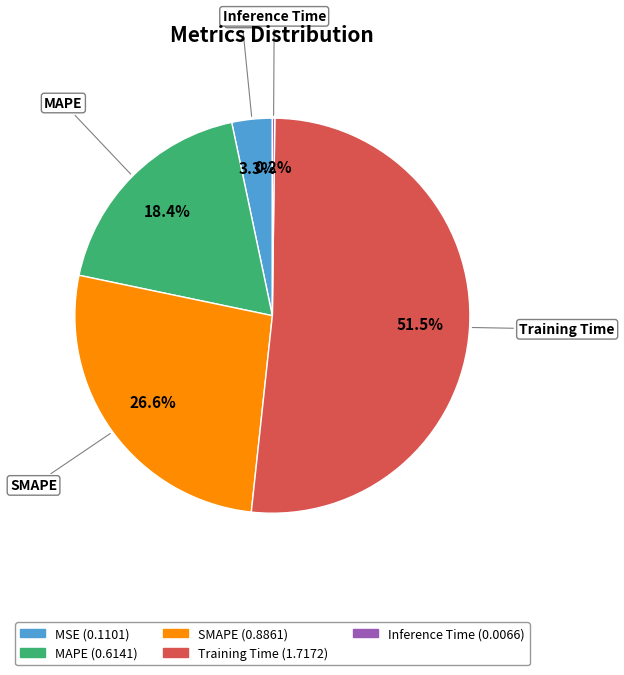

Which category accounts for the majority?

Training Time